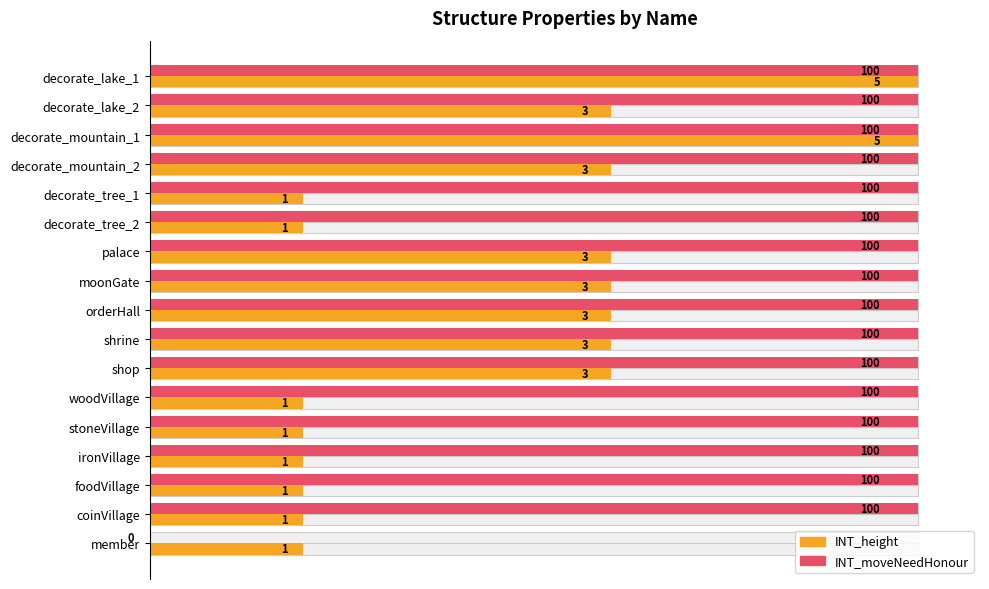

What are all the series names shown in the legend?

INT_height, INT_moveNeedHonour